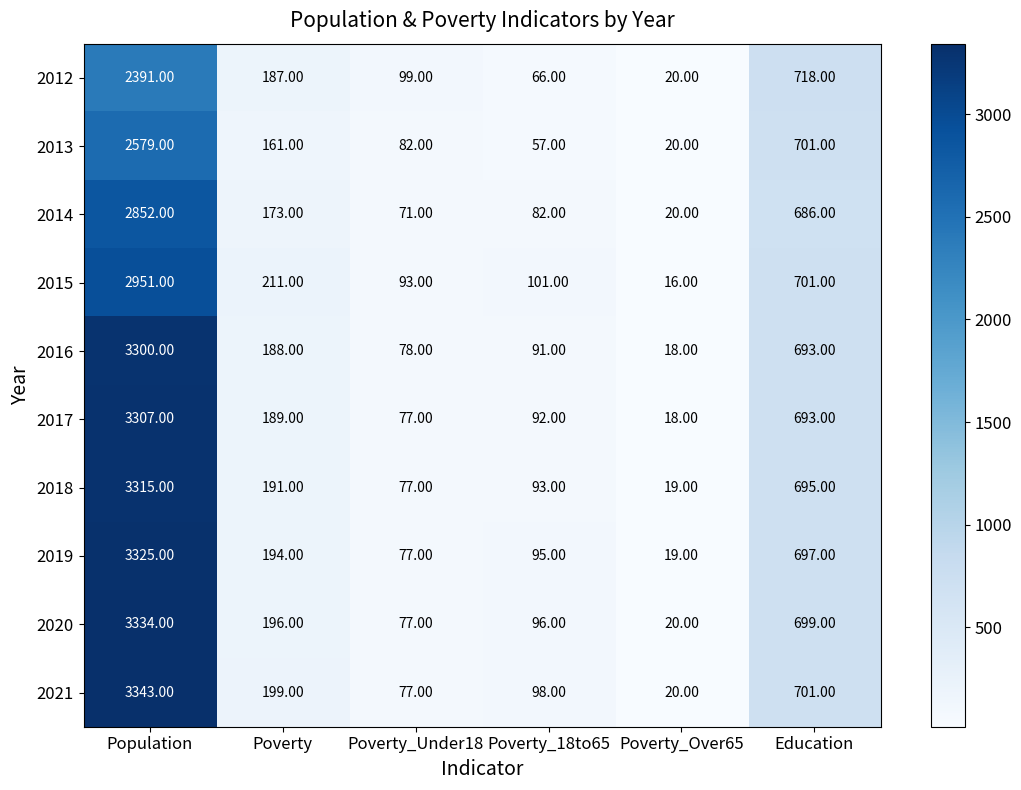

List the series in order of their peak value, highest first.

2021, 2020, 2019, 2018, 2017, 2016, 2015, 2014, 2013, 2012